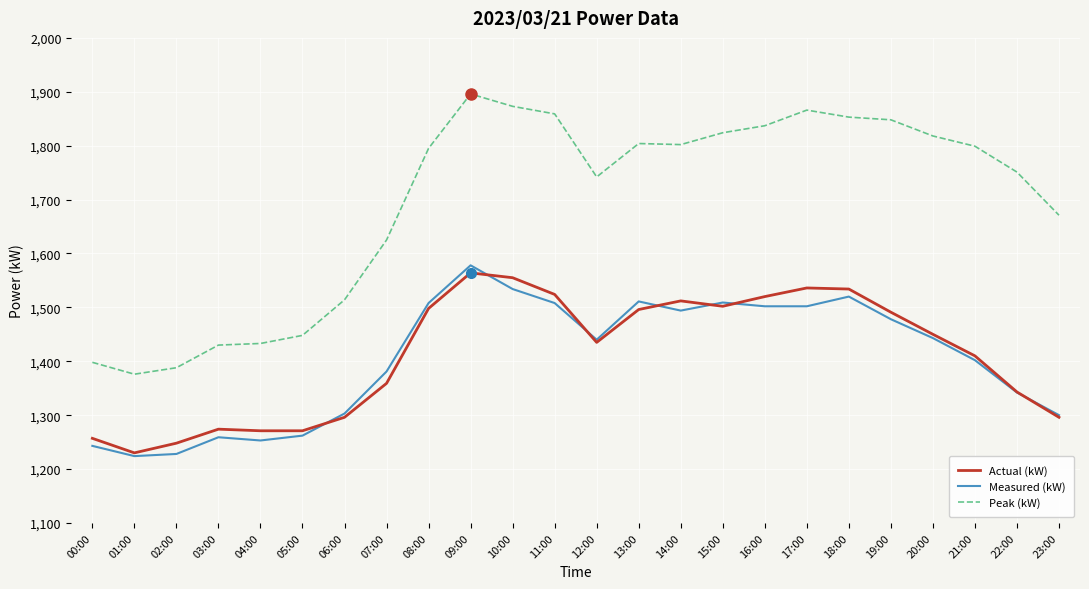

The Peak (kW) series shows 793 at 16:00. True or false?

False